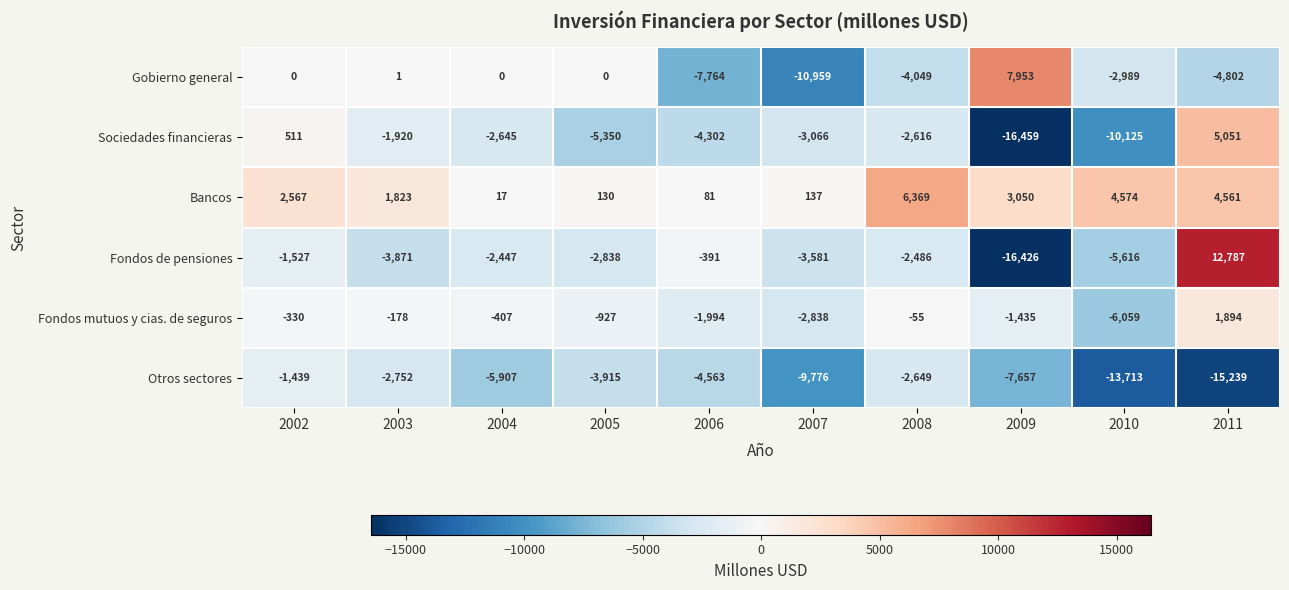

Is it true that Otros sectores equals -5907 at 2004?

True